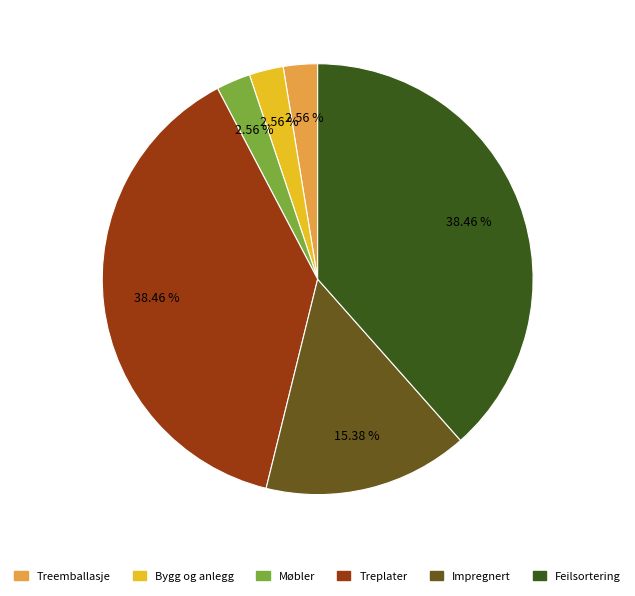

Between Møbler and Impregnert, which is larger?

Impregnert